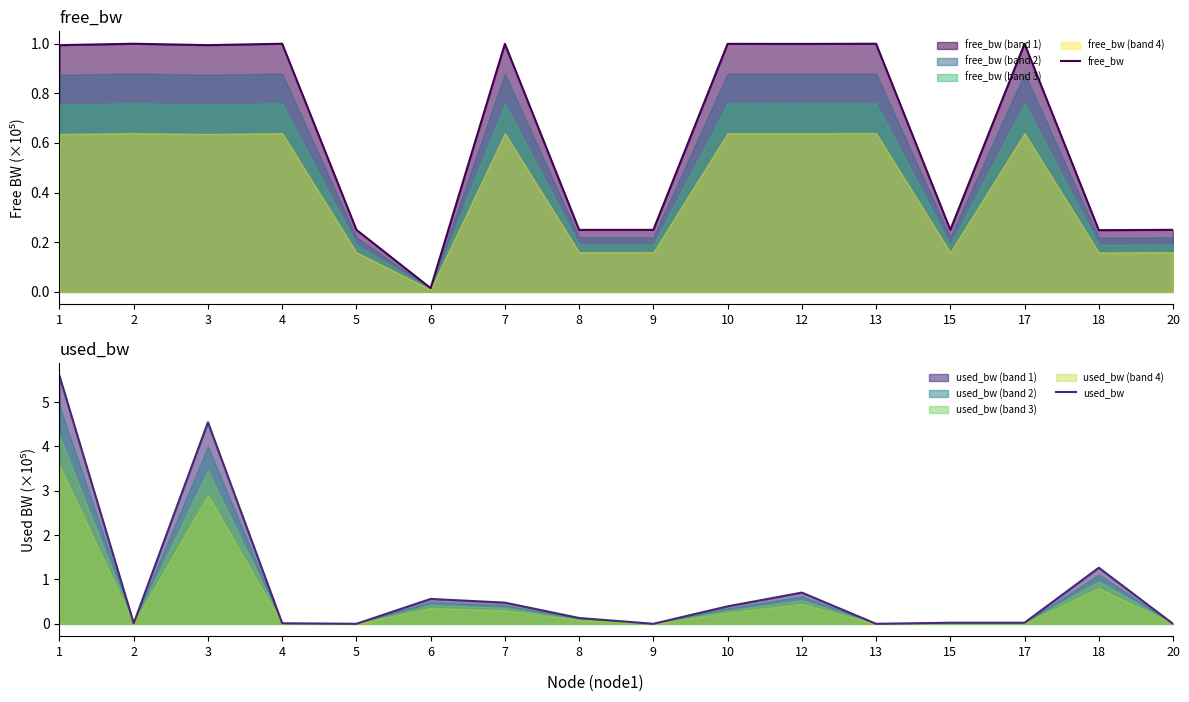

Which series has the largest range (max minus min)?

used_bw